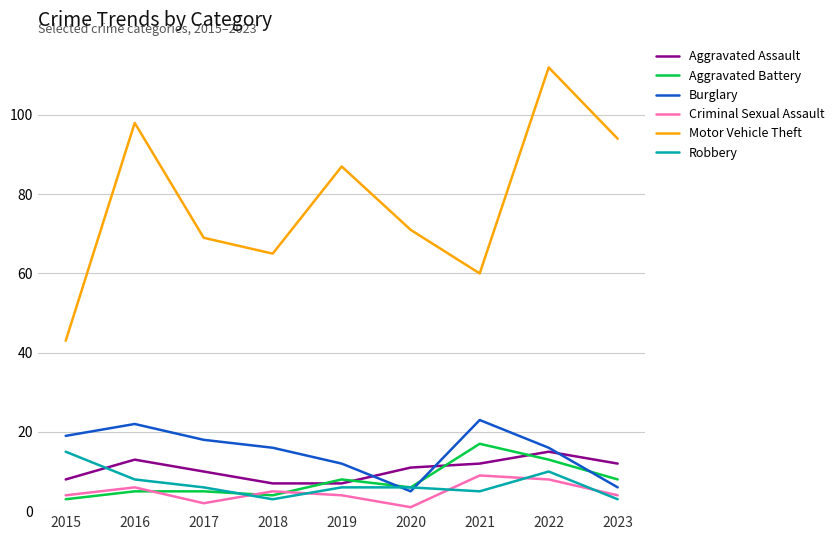

How many times do Criminal Sexual Assault and Robbery cross each other?

5